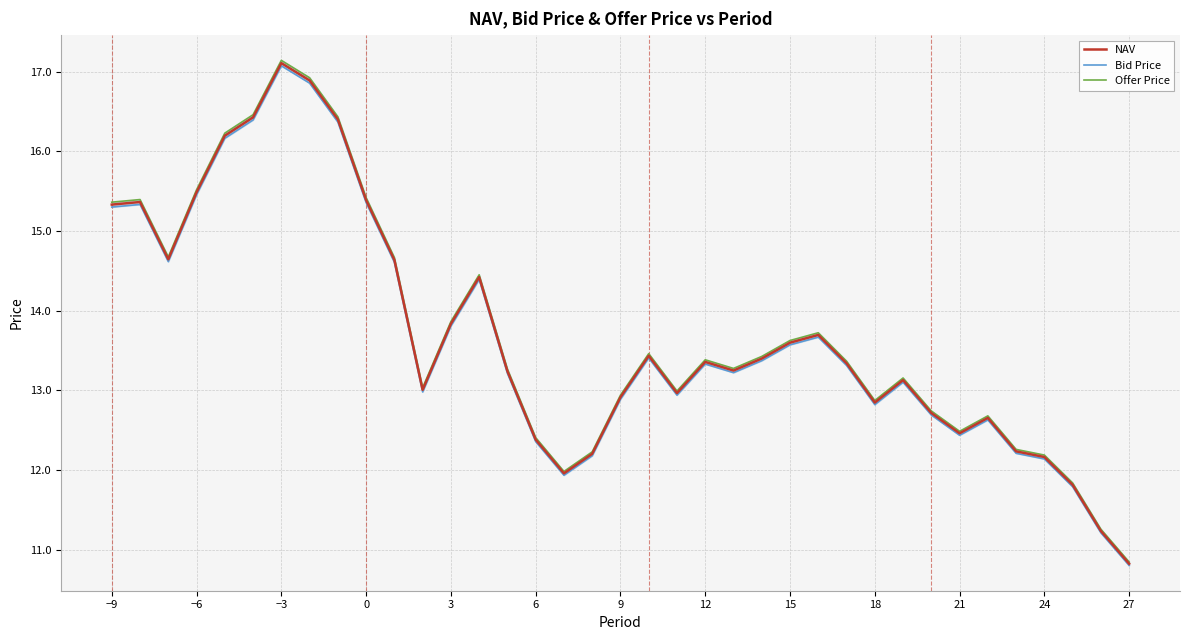

The NAV series shows 17.1 at −3. True or false?

True